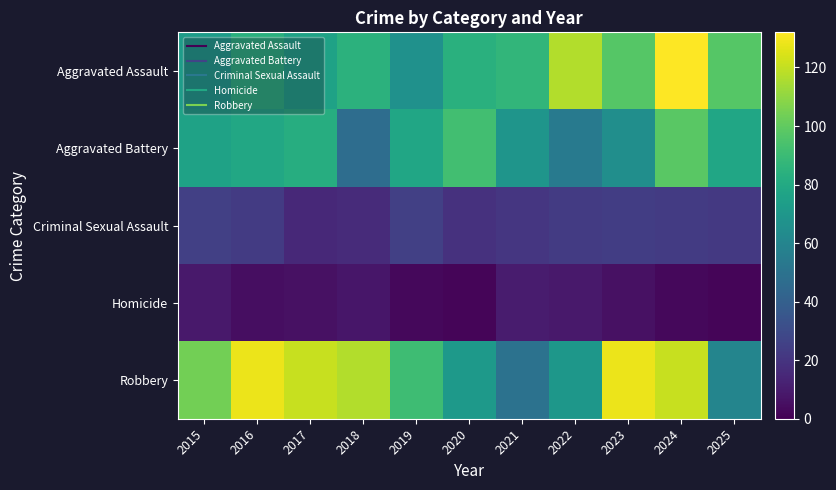

How many distinct data groups are displayed?

5